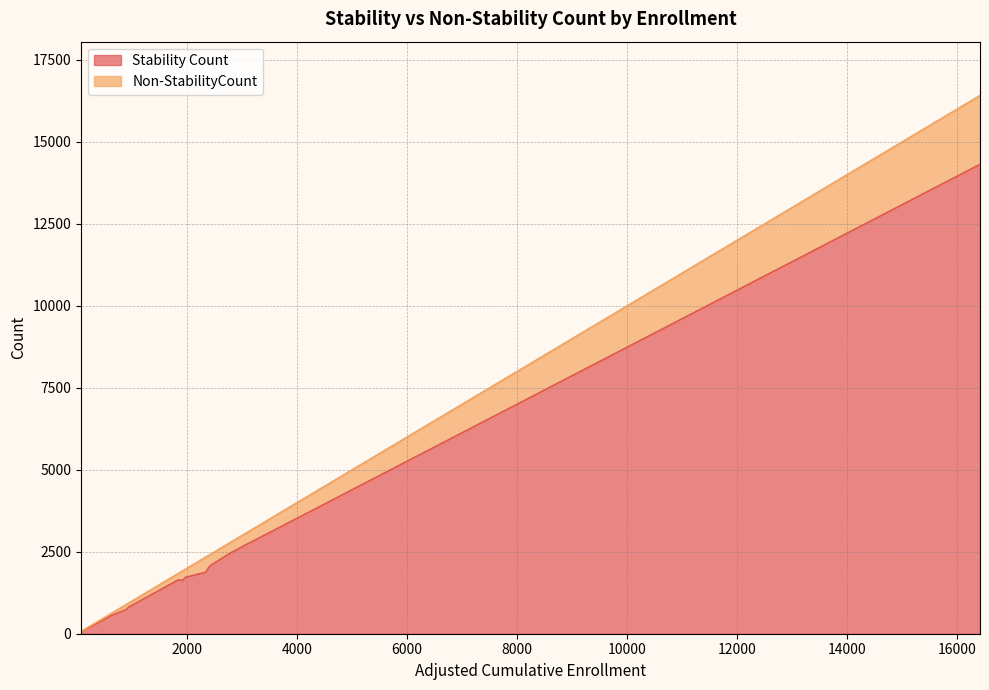

What are all the series names shown in the legend?

Stability Count, Non-StabilityCount